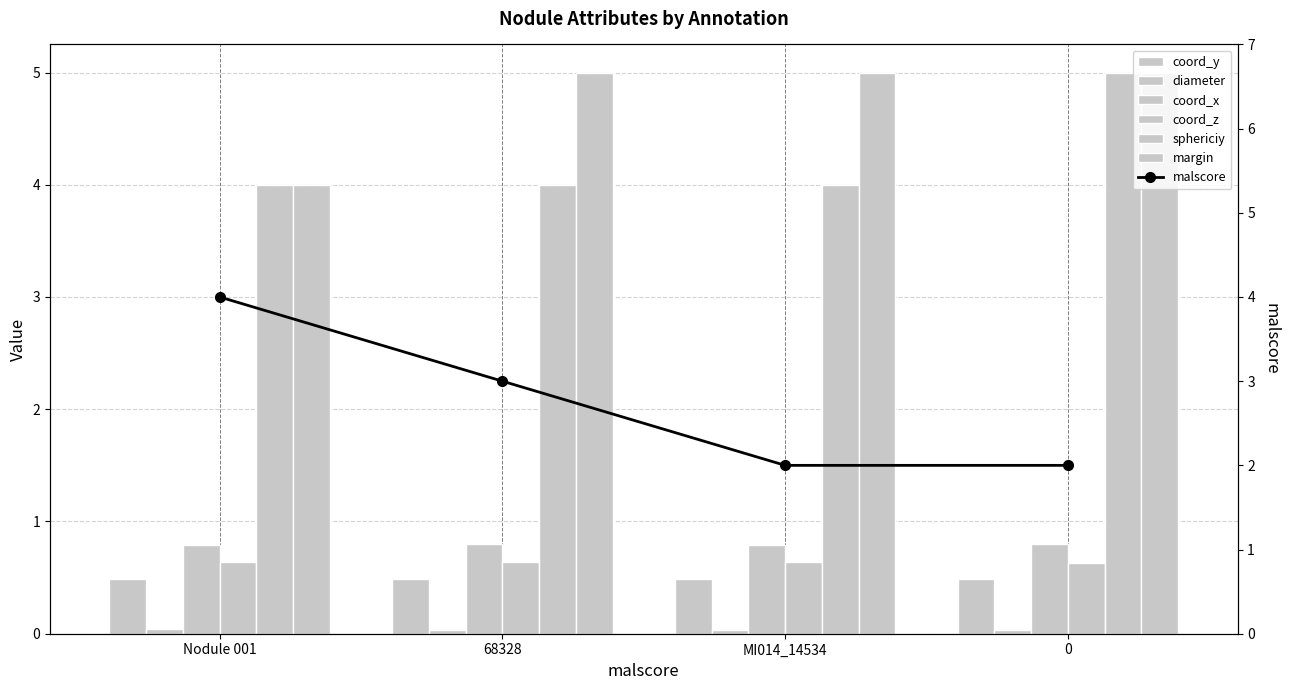

The value of coord_y at 68328 is 0.5. True or false?

True